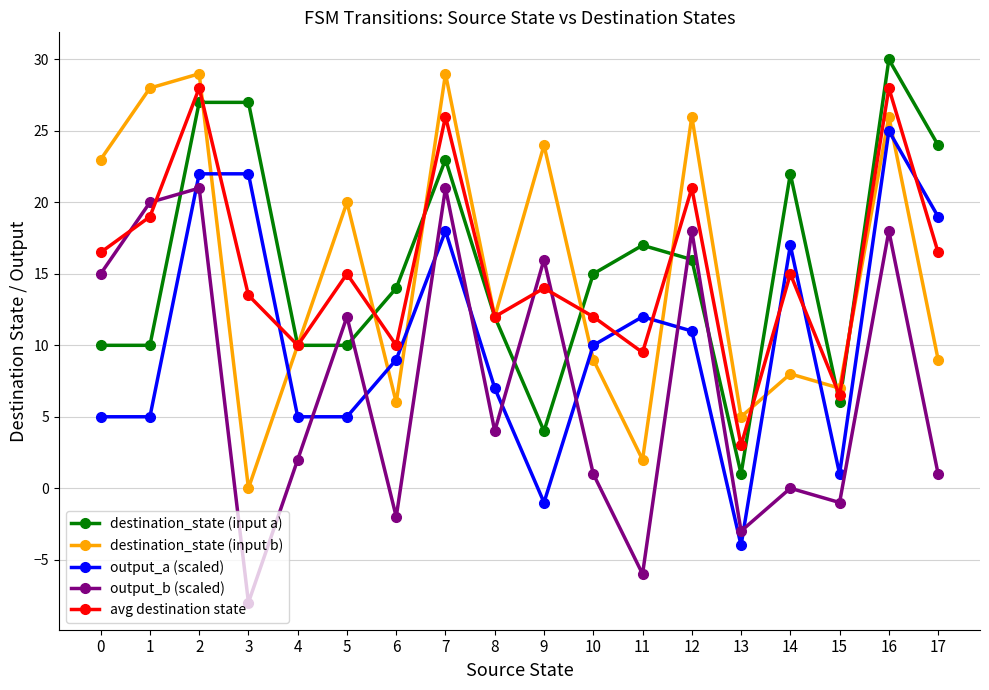

What is the approximate value of output_b (scaled) at 5?

12.0